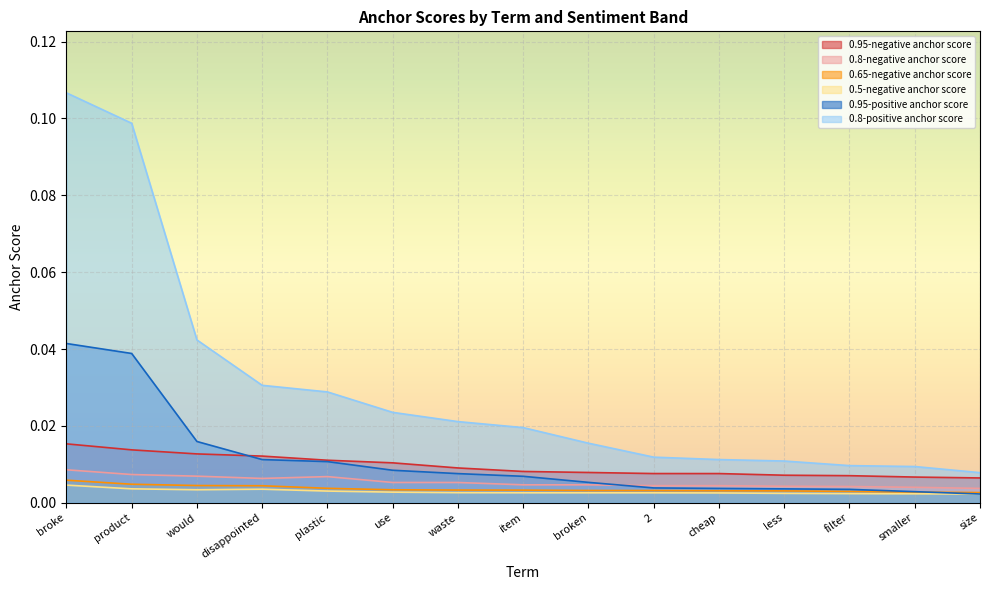

Rank the series by their maximum value, from lowest to highest.

0.5-negative anchor score, 0.65-negative anchor score, 0.8-negative anchor score, 0.95-negative anchor score, 0.95-positive anchor score, 0.8-positive anchor score